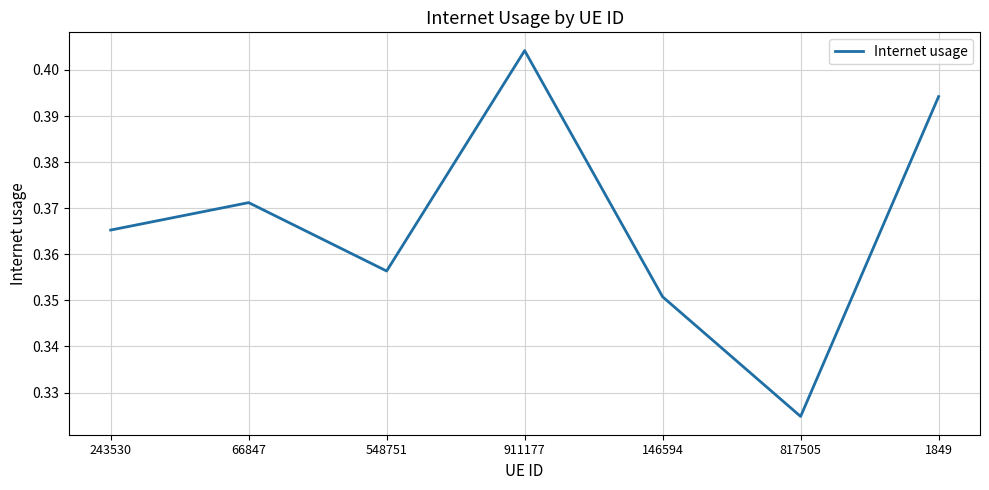

What position from the left is 817505?

6